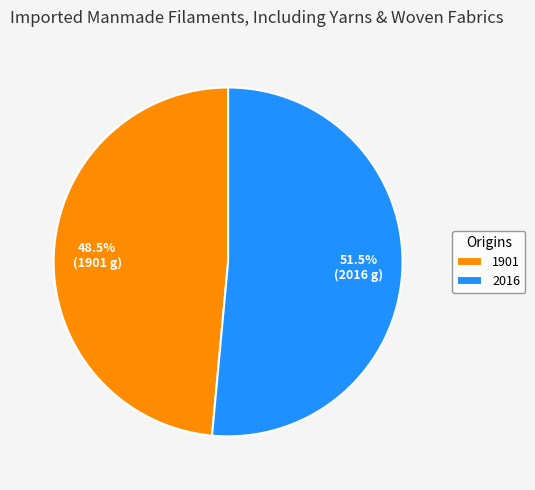

How many slices are in this pie chart?

2